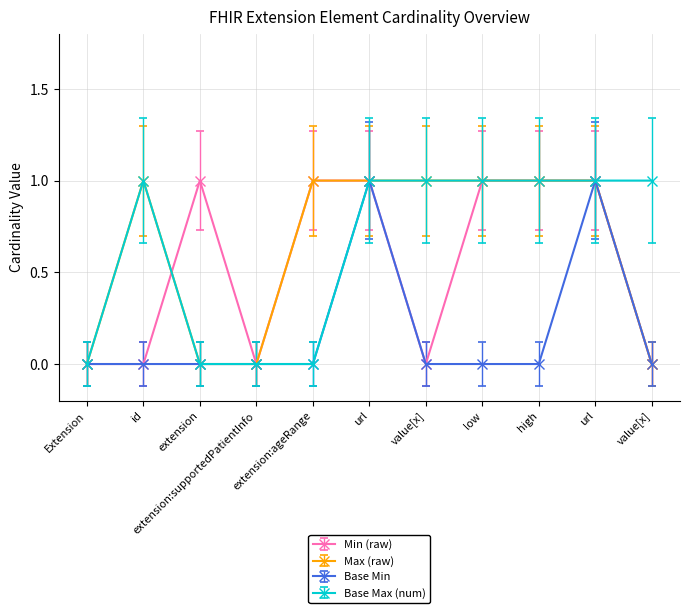

Count the Max (raw) values in the range 0 to 1.

11